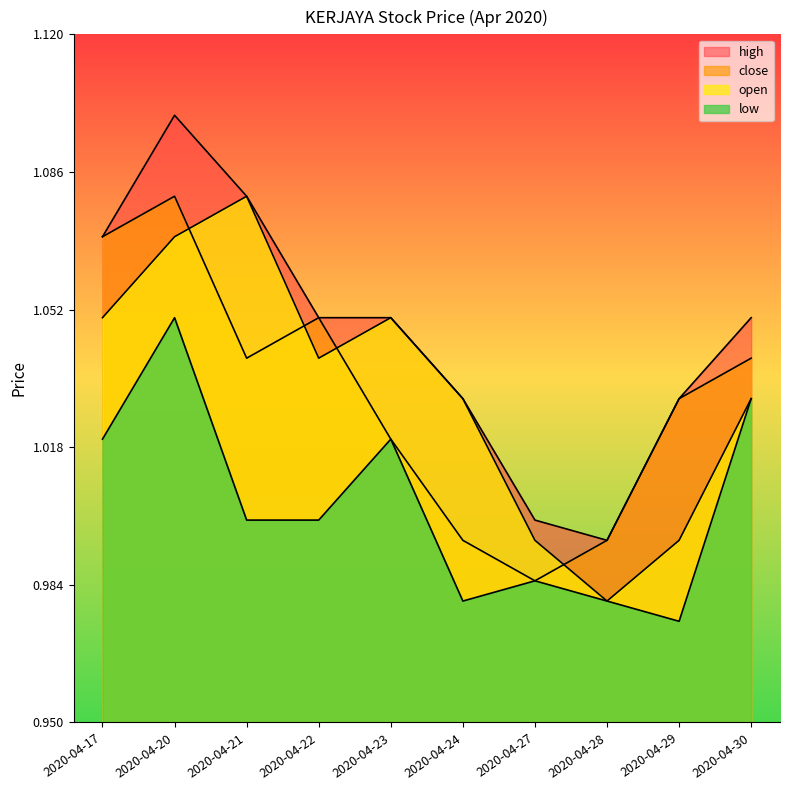

How many interior local peaks does the open series have?

2